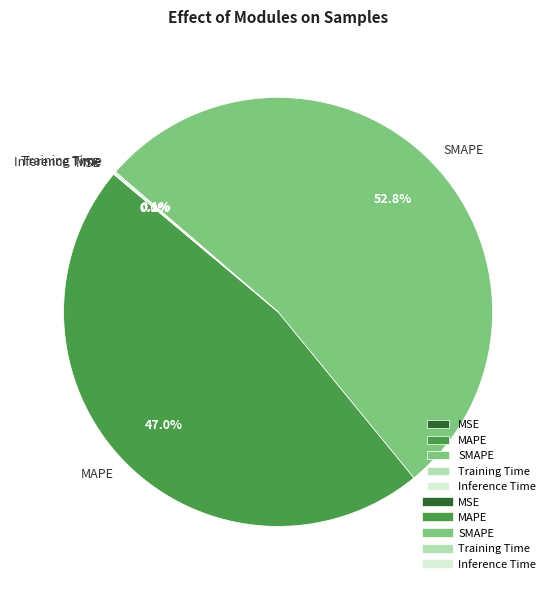

What is the total percentage of SMAPE and MAPE?

99.8%